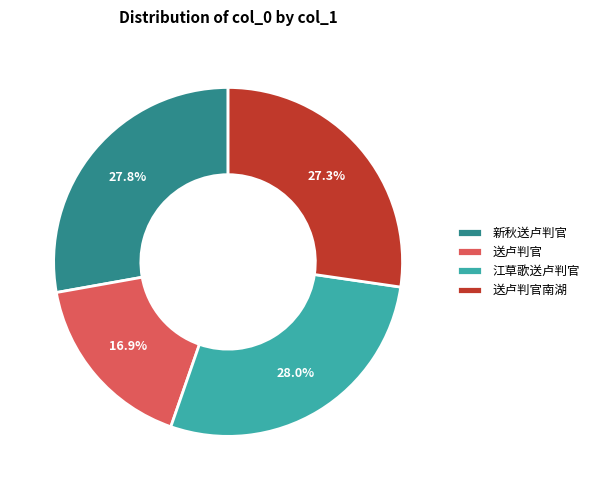

Is it true that 送卢判官南湖 is 34% of the pie?

False